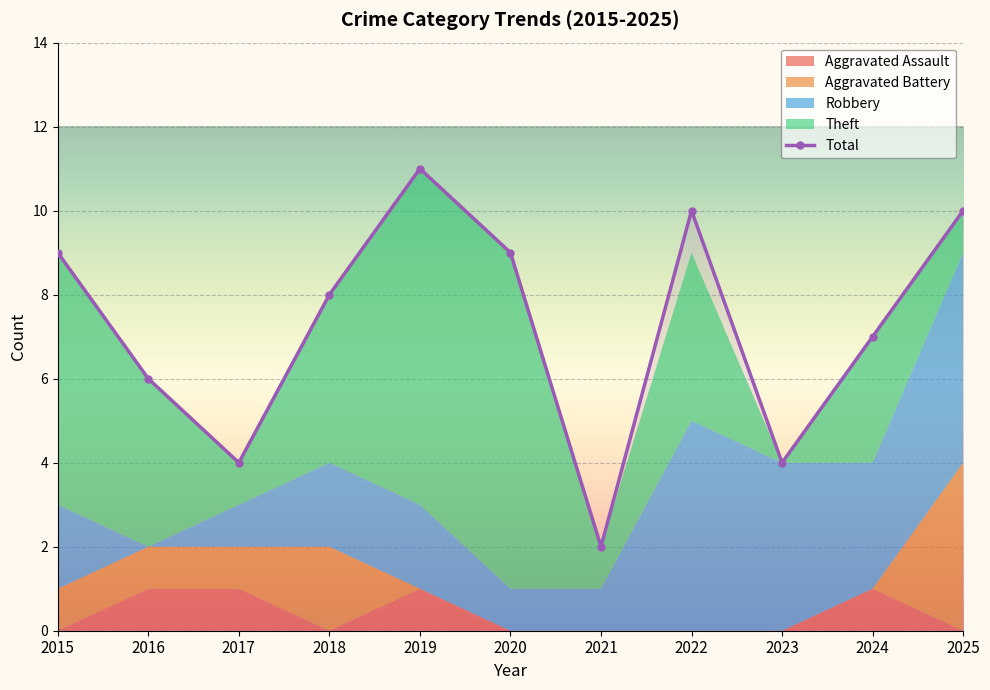

What is the maximum value for Aggravated Assault?

1